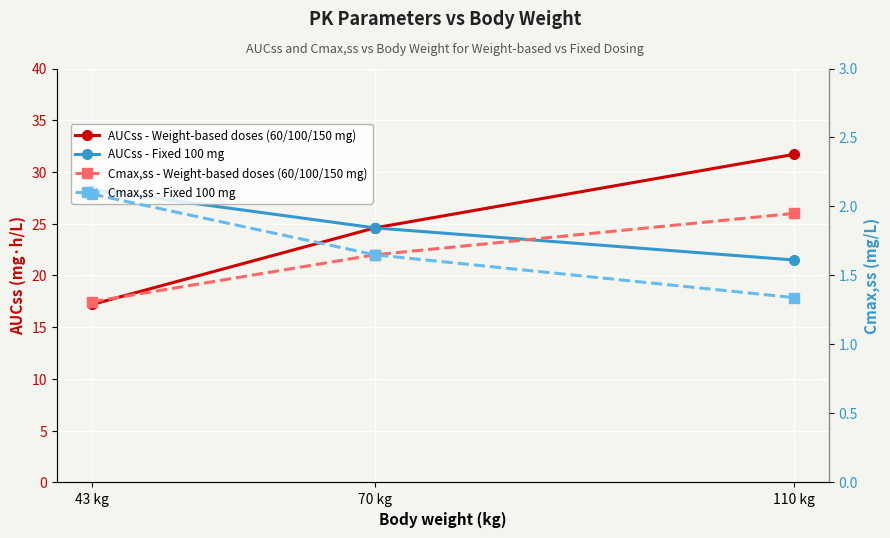

Reading left to right, extract all data points from this chart.

AUCss - Weight-based doses (60/100/150 mg): 17.2	24.6	31.7
AUCss - Fixed 100 mg: 28.3	24.6	21.5
Cmax,ss - Weight-based doses (60/100/150 mg): 1.3	1.6	1.9
Cmax,ss - Fixed 100 mg: 2.1	1.6	1.3